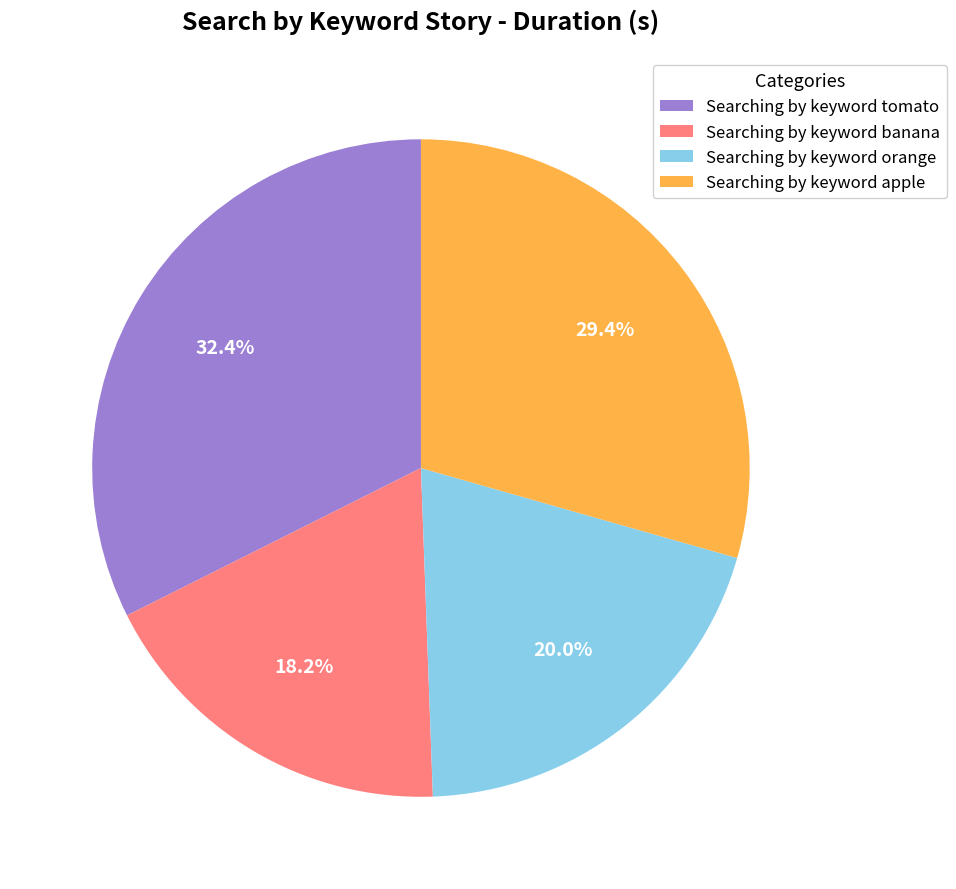

The Searching by keyword banana slice represents 18% of the pie. True or false?

True